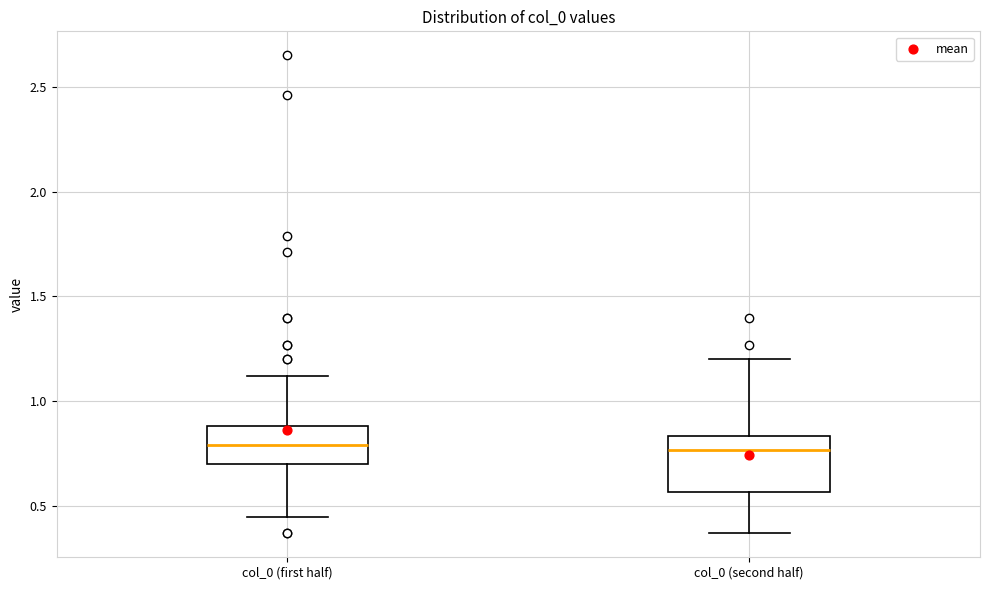

Where is the lower edge of the box for col_0 (second half) on the y-axis? The values are not printed on the chart, so give them approximately, as read against the axis.

0.55